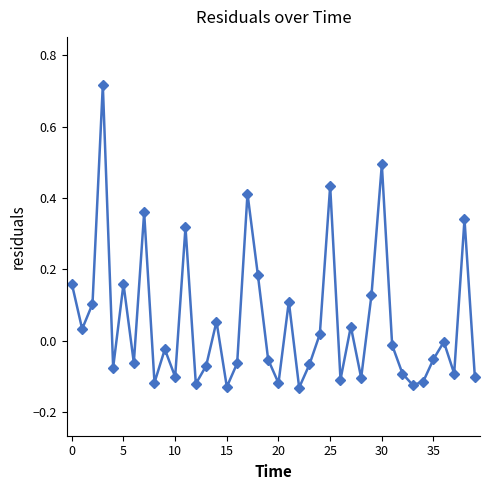

How many interior local valleys (lower than both neighbors) does the data have?

13